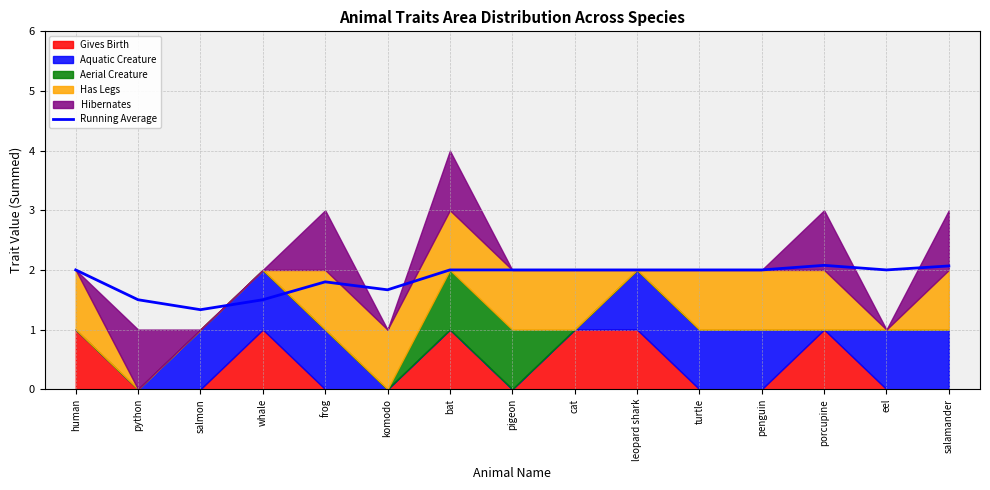

At which category does the data reach its first local valley?

salmon